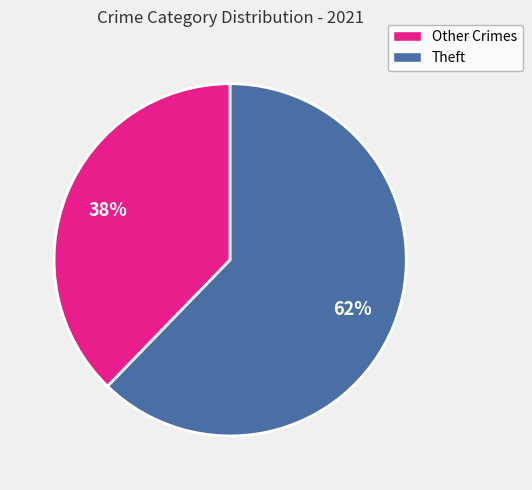

To the nearest percent, what is the average slice percentage?

50%